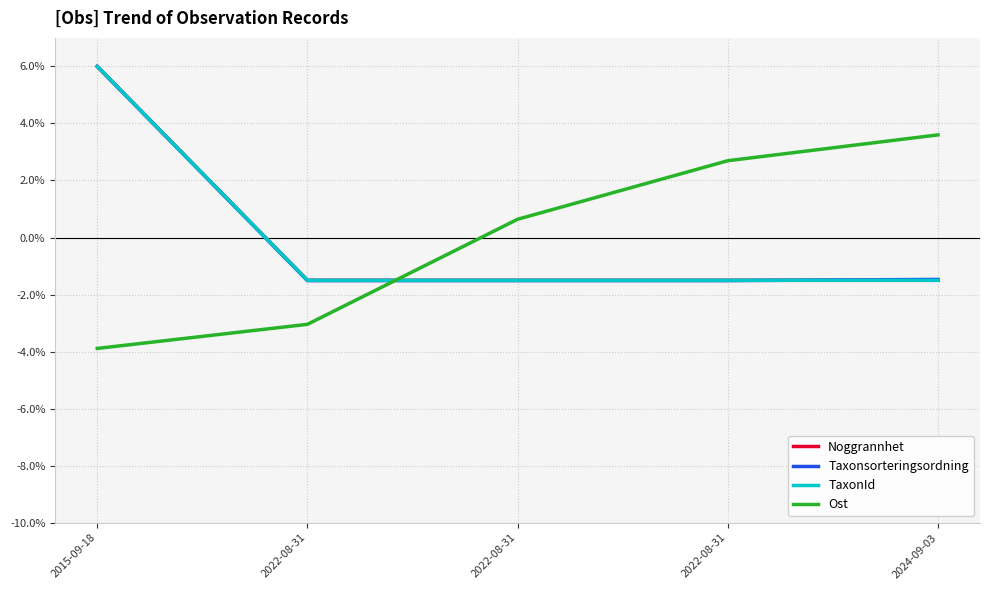

Which series ends up on top after the final intersection of Noggrannhet and TaxonId?

Noggrannhet